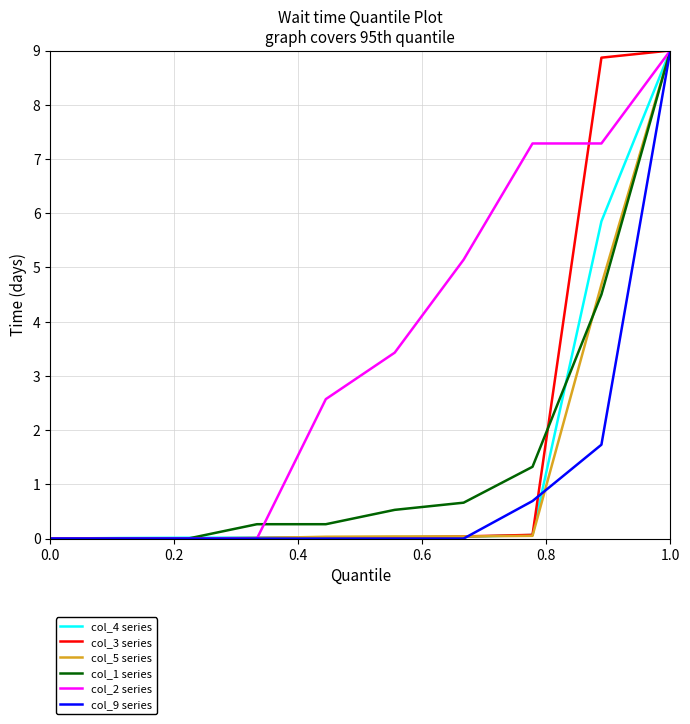

Which series has the largest total across all categories?

col_2 series